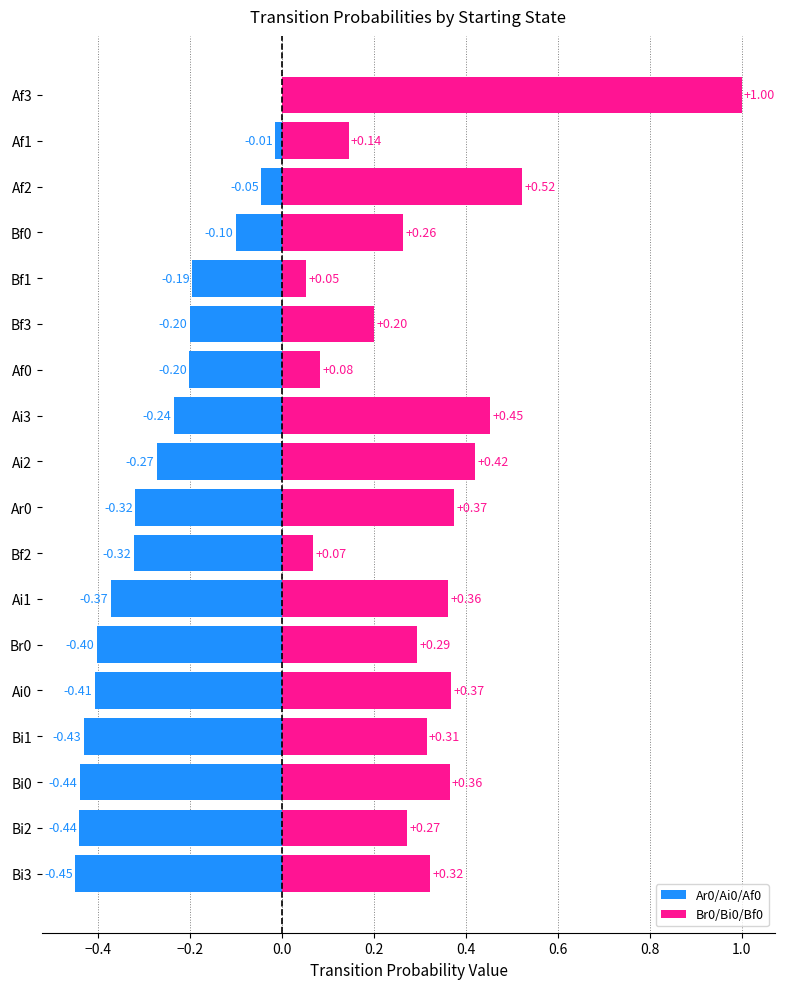

Reading left to right, extract all data points from this chart.

Ar0/Ai0/Af0: -0.4	-0.4	-0.4	-0.4	-0.4	-0.4	-0.4	-0.3	-0.3	-0.3	-0.2	-0.2	-0.2	-0.2	-0.1	-0.0	-0.0	0.0
Br0/Bi0/Bf0: 0.3	0.3	0.4	0.3	0.4	0.3	0.4	0.1	0.4	0.4	0.5	0.1	0.2	0.1	0.3	0.5	0.1	1.0